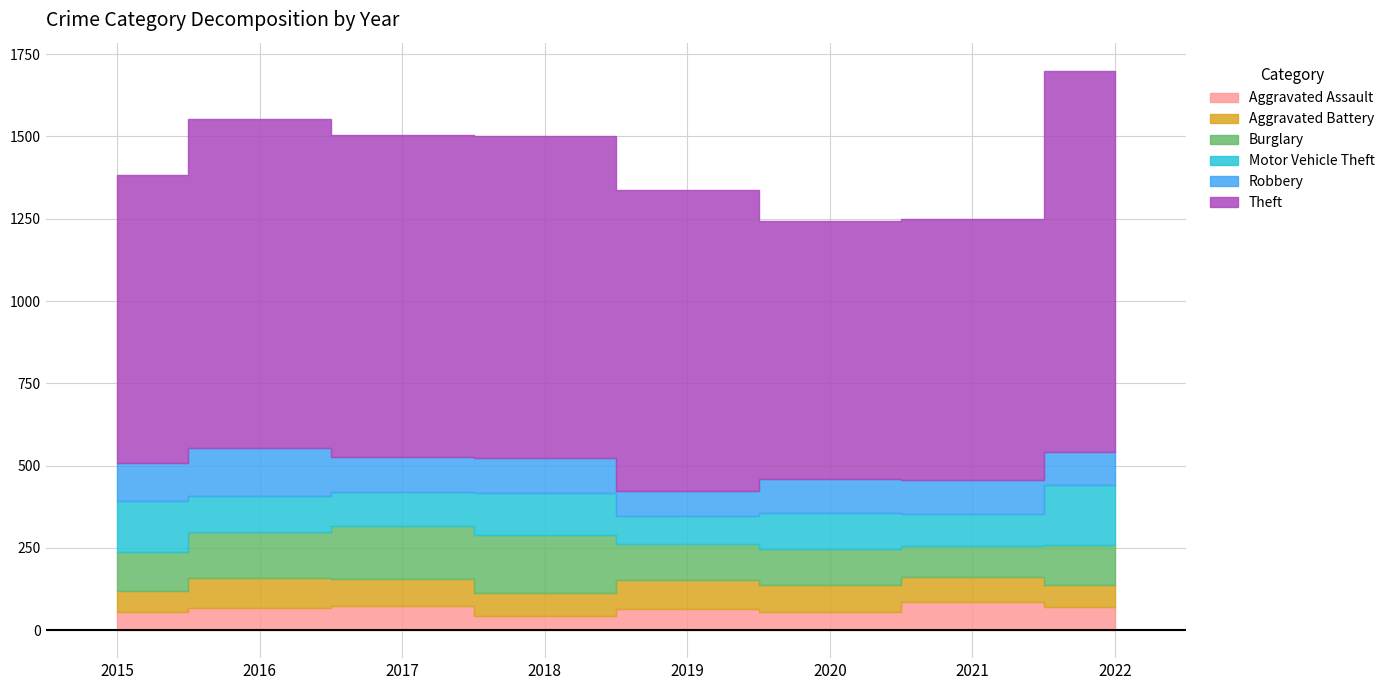

What is the difference between the maximum and second lowest values in the Aggravated Battery series?

24